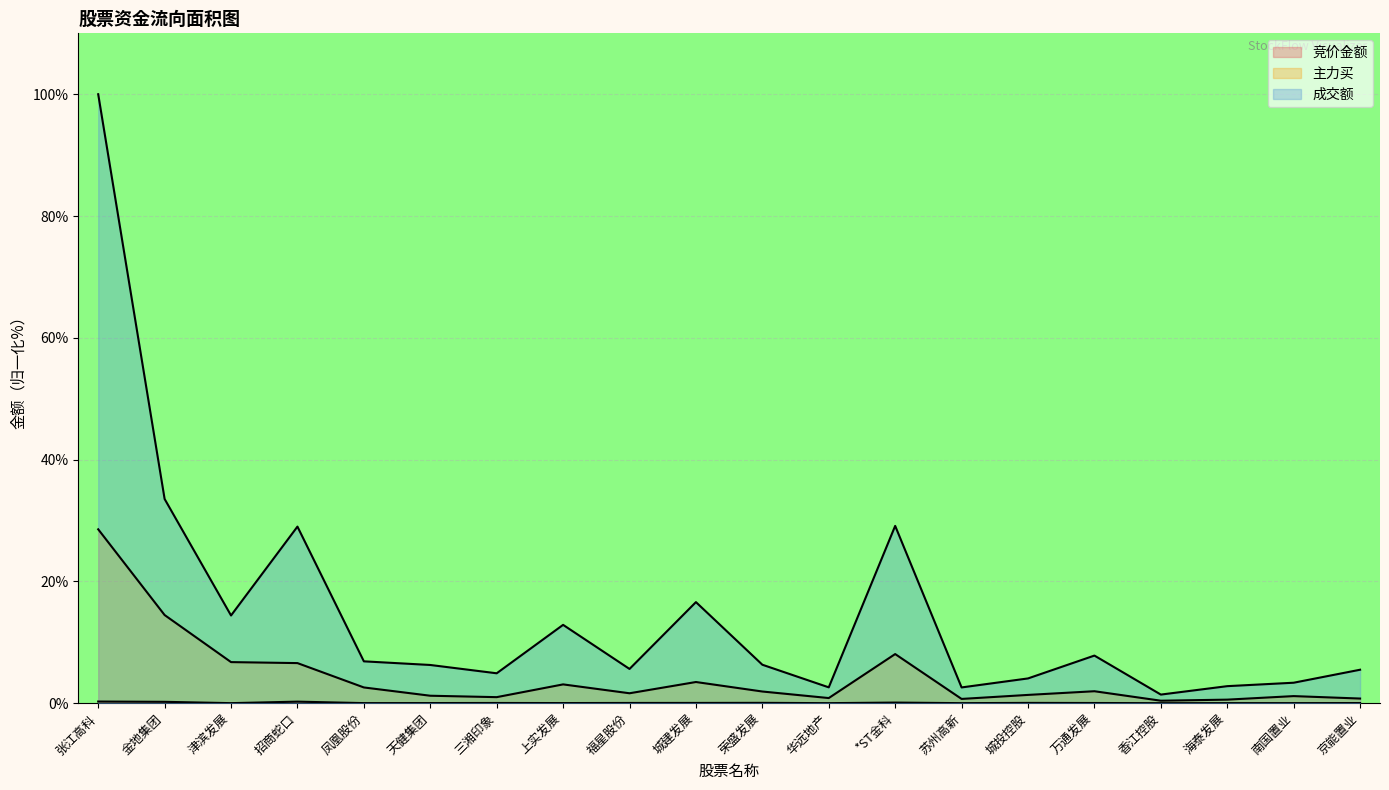

The 竞价金额 series shows 0.1 at *ST金科. True or false?

False